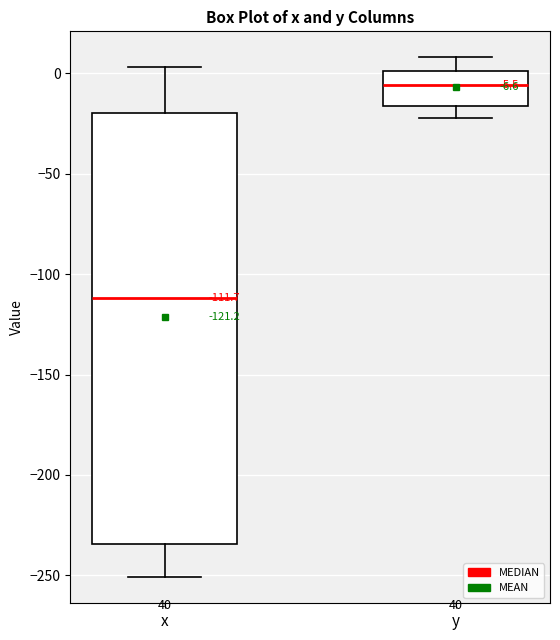

Which box is the tallest, from its lower edge to its upper edge?

x